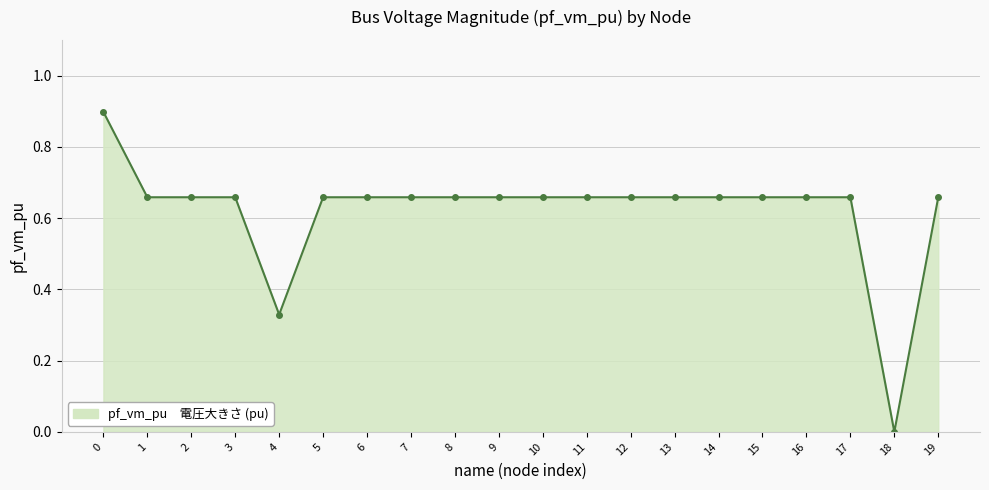

The chart shows a value of 0.9 at 0. True or false?

True